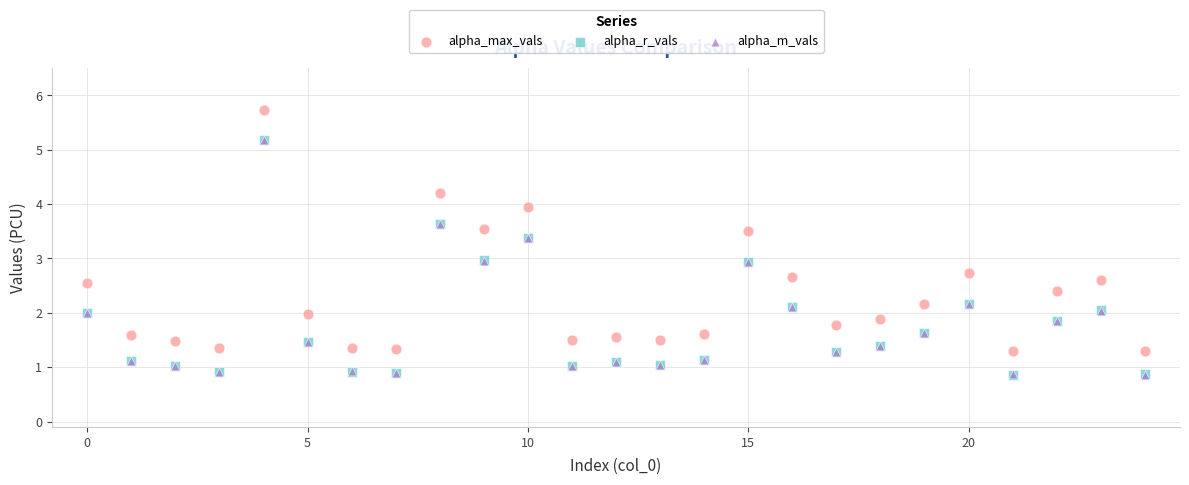

Which series contains the highest Y value?

alpha_max_vals